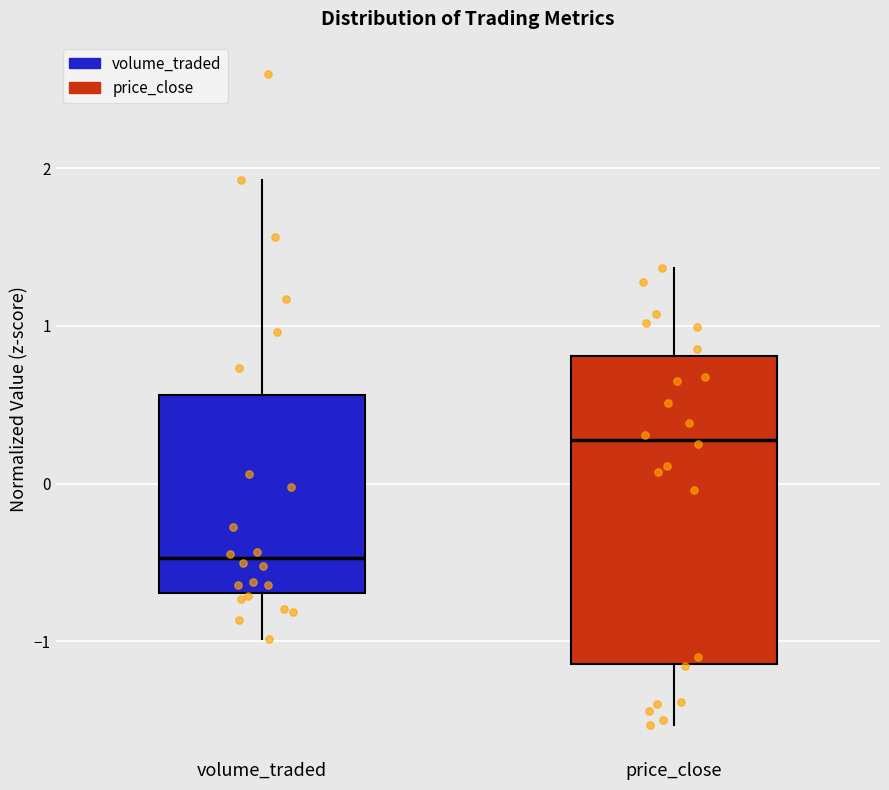

Reading left to right, read every box against the y-axis: the position of its median line, the range the box covers, and the ends of its whiskers. The values are not printed on the chart, so give them approximately, as read against the axis.

volume_traded: median -0.5, box -0.7 to 0.6, whiskers -1.0 to 1.9
price_close: median 0.3, box -1.1 to 0.8, whiskers -1.5 to 1.4